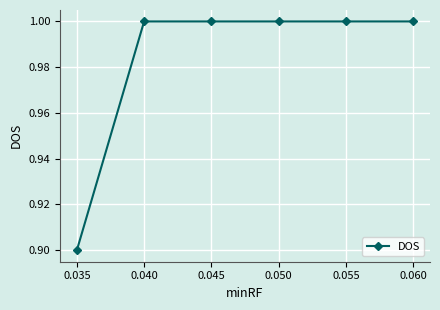

The chart shows a value of 1.0 at 0.045. True or false?

True